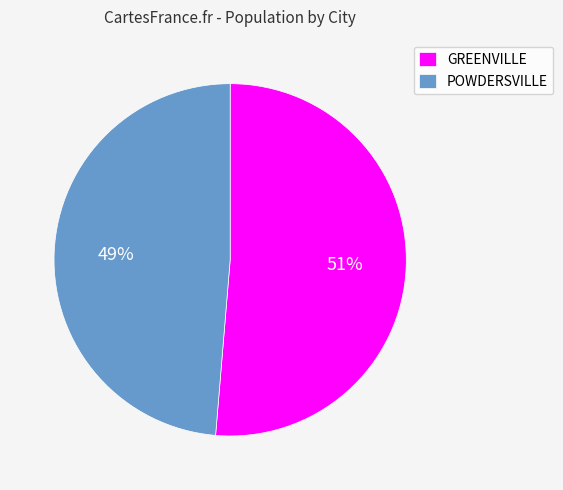

True or false: GREENVILLE accounts for 51% of the total.

True